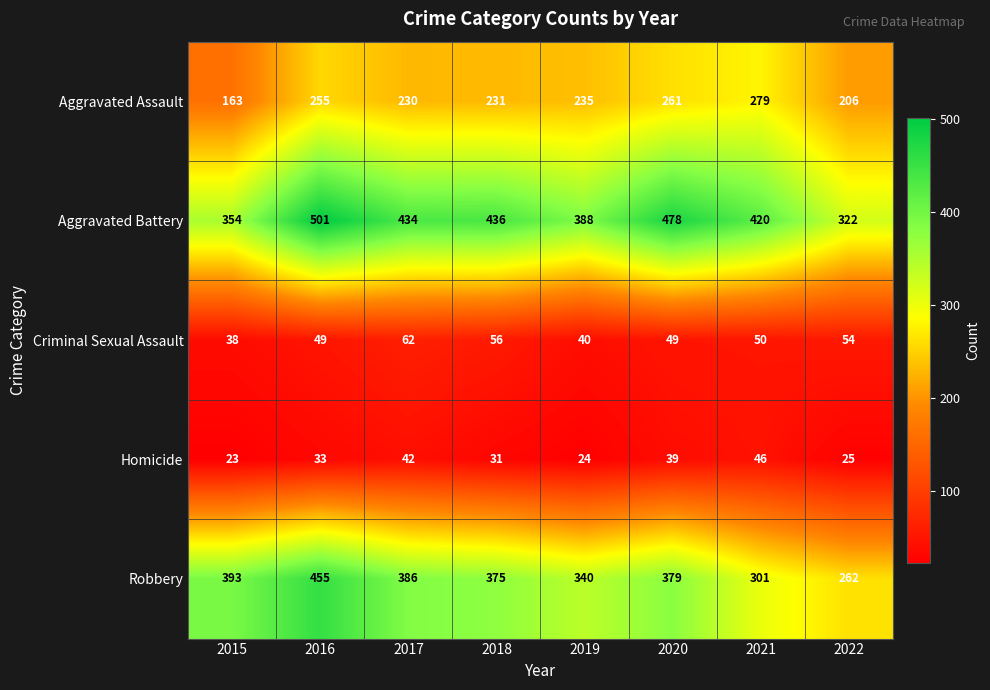

Which label corresponds to the smallest value in the chart?

2015